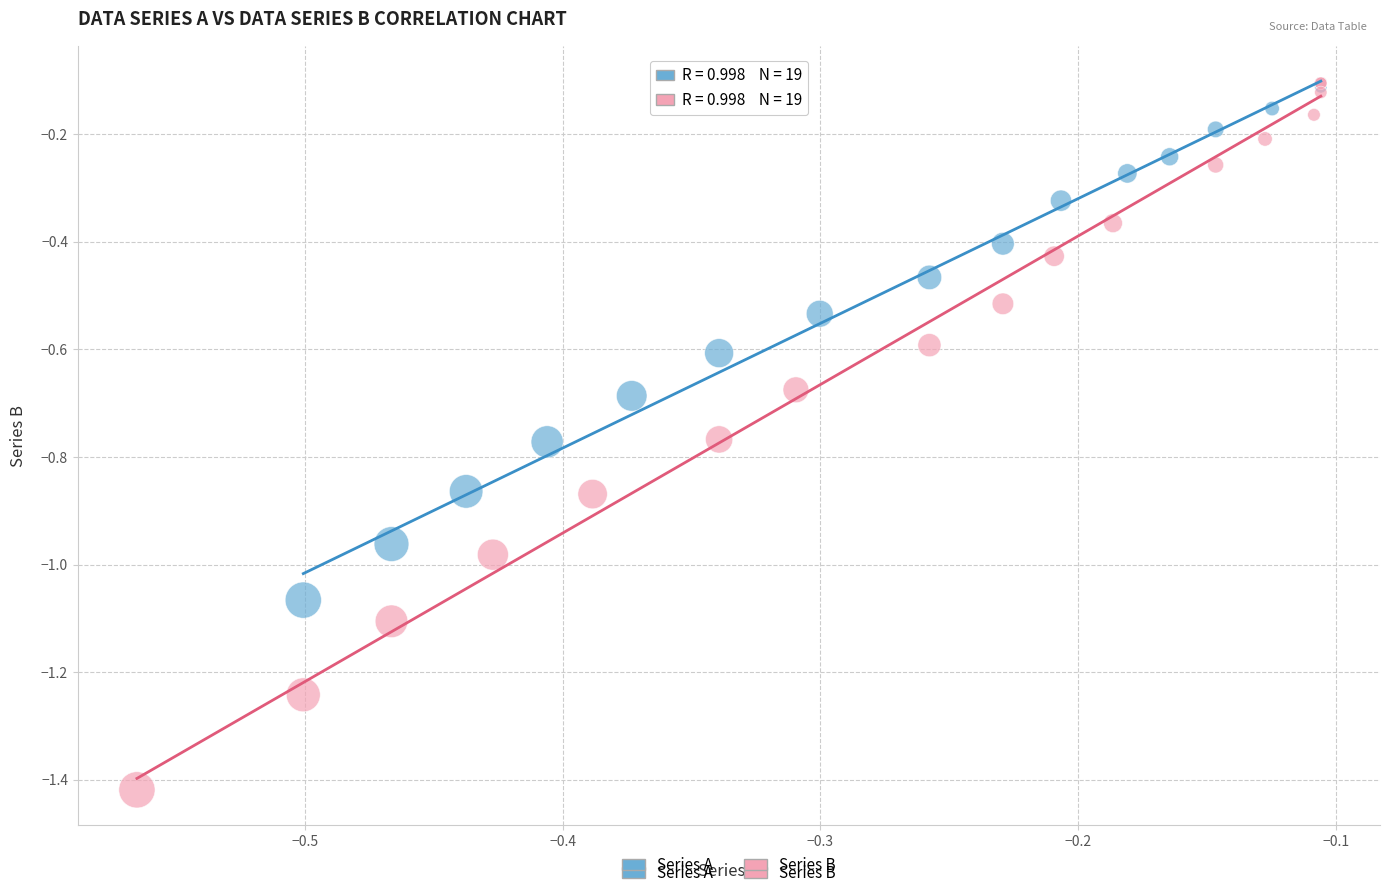

Which series has the largest Y range (max minus min)?

Series B